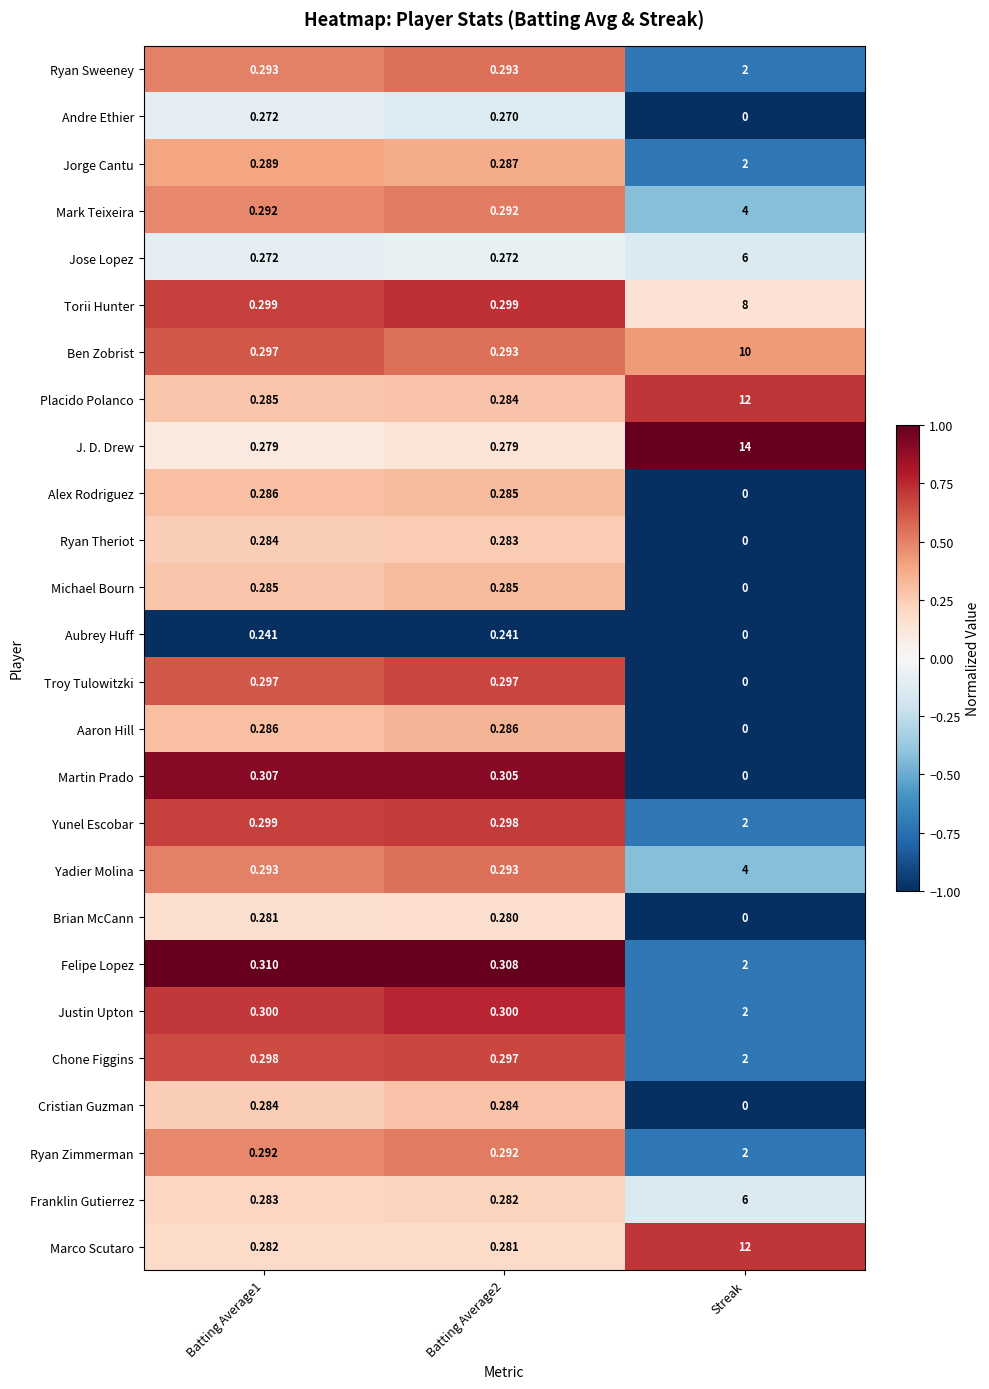

Between Batting Average1 and Streak, which series saw the biggest shift?

J. D. Drew